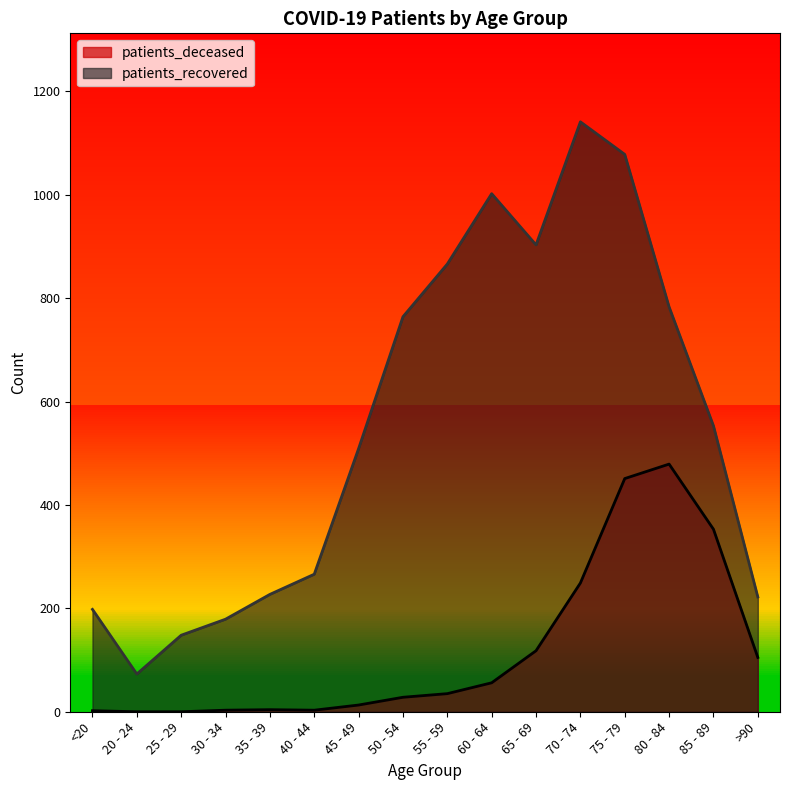

True or false: patients_deceased and patients_recovered intersect in this chart.

False